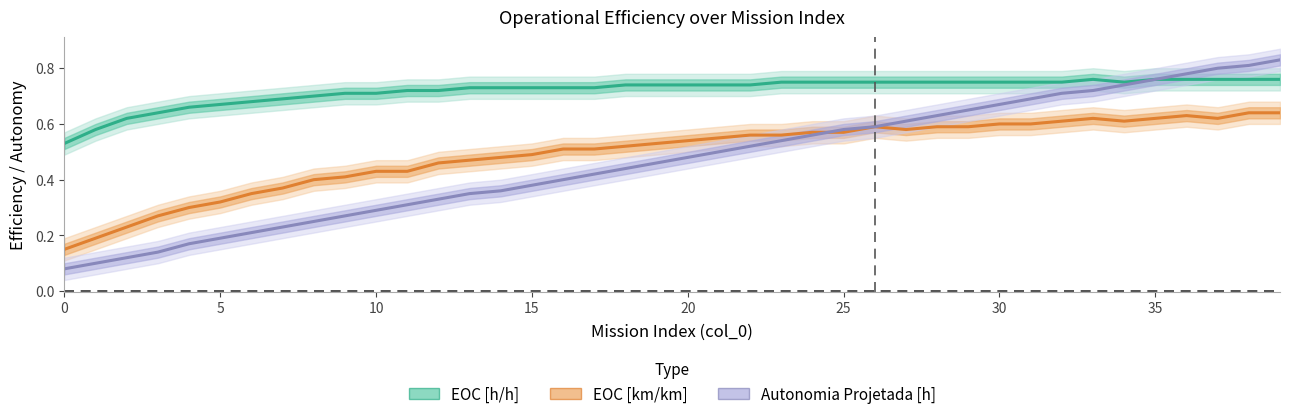

Is it true that Autonomia Projetada [h] equals 0.8 at 35?

True